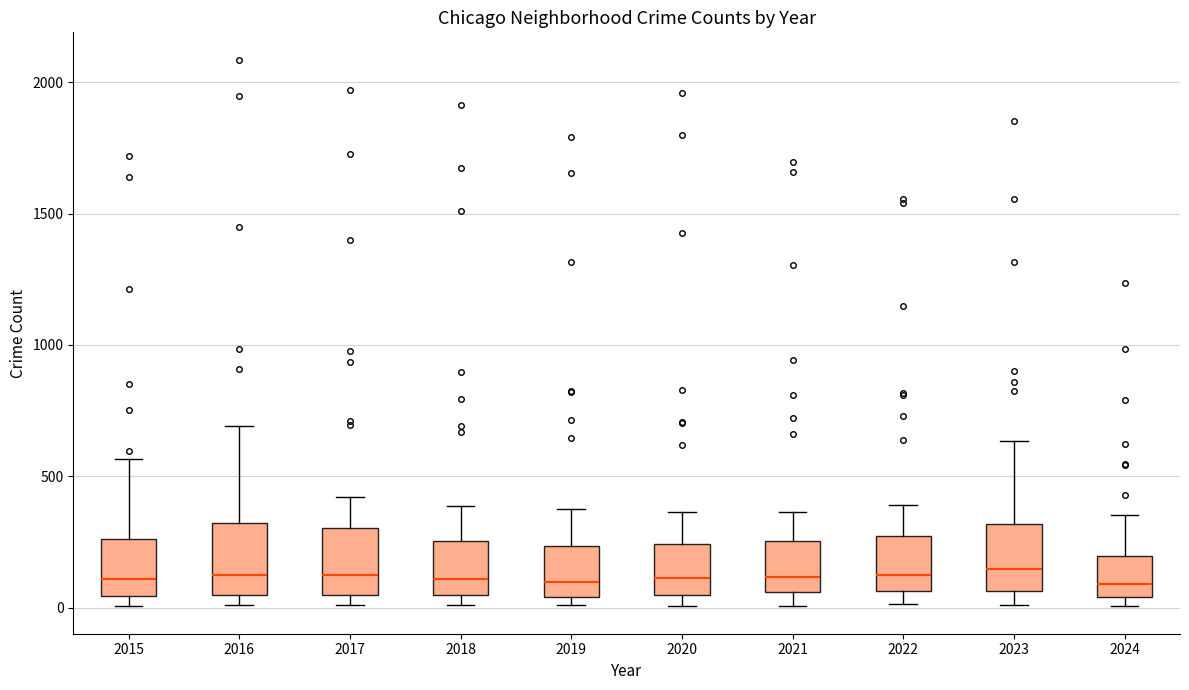

Reading left to right, read every box against the y-axis: the position of its median line, the range the box covers, and the ends of its whiskers. The values are not printed on the chart, so give them approximately, as read against the axis.

2015: median 100, box 50 to 250, whiskers 0 to 550
2016: median 150, box 50 to 300, whiskers 0 to 700
2017: median 100, box 50 to 300, whiskers 0 to 400
2018: median 100, box 50 to 250, whiskers 0 to 400
2019: median 100, box 50 to 250, whiskers 0 to 400
2020: median 100, box 50 to 250, whiskers 0 to 350
2021: median 100, box 50 to 250, whiskers 0 to 350
2022: median 100, box 50 to 250, whiskers 0 to 400
2023: median 150, box 50 to 300, whiskers 0 to 650
2024: median 100, box 50 to 200, whiskers 0 to 350